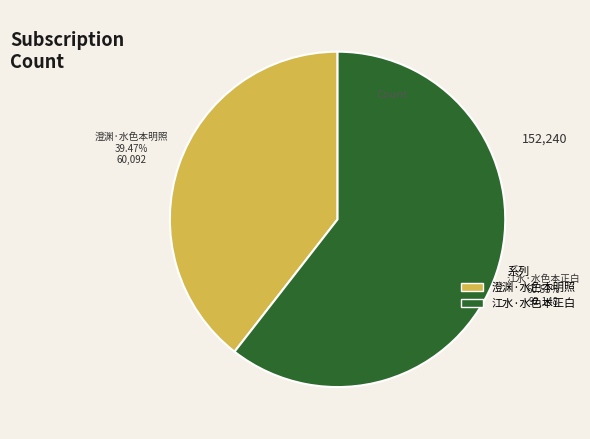

How many slices are in this pie chart?

2